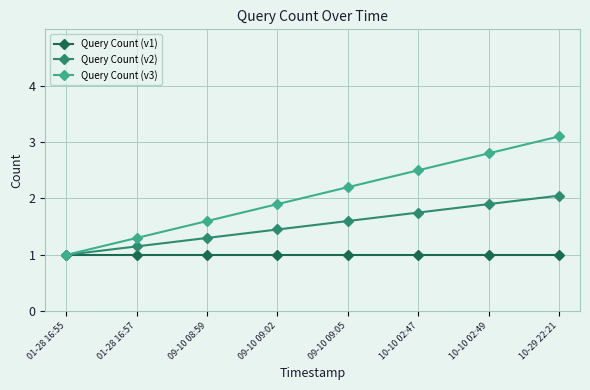

True or false: Query Count (v3) has more than 0 interior local peaks.

False